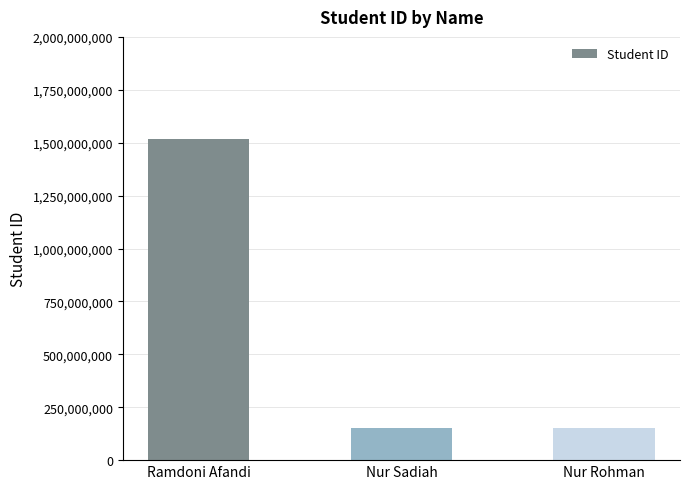

Read the value at Nur Sadiah.

151610022